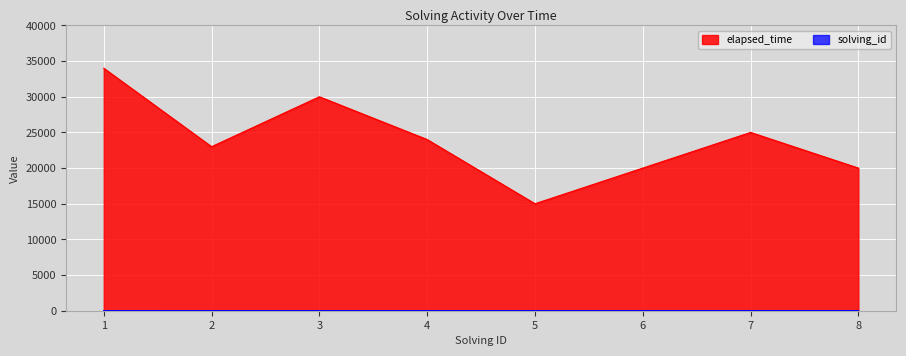

The solving_id series shows 6 at 6. True or false?

True